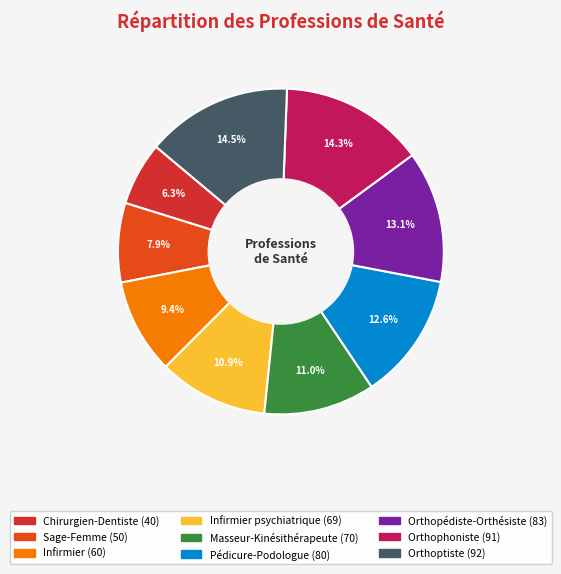

How many slices are in this pie chart?

9